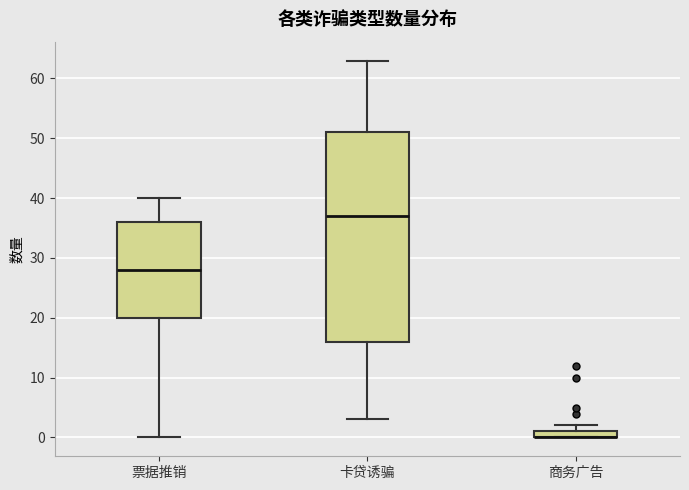

Comparing the boxes themselves (not the whiskers), which one is the tallest?

卡贷诱骗